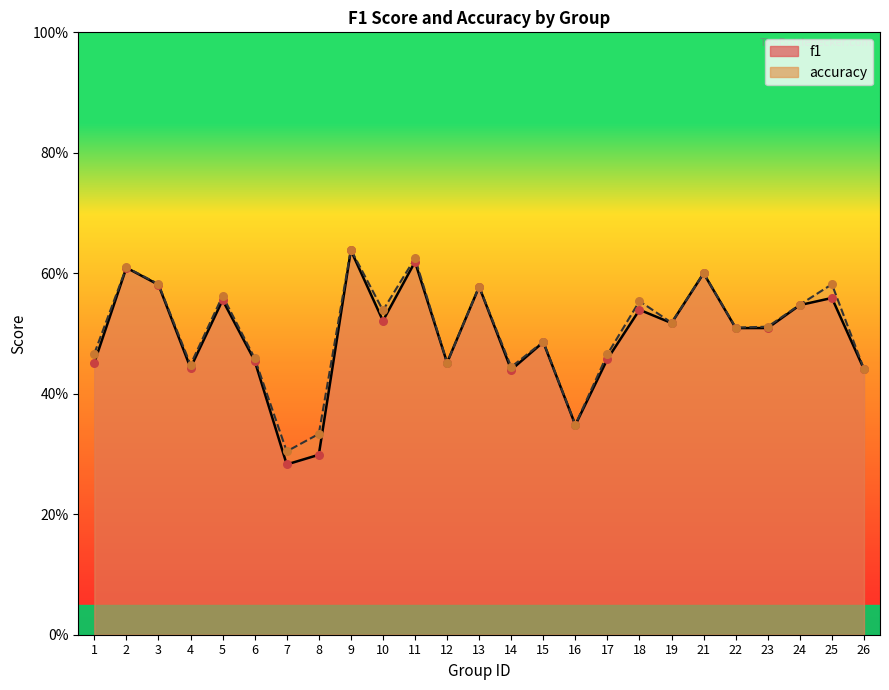

Is the value of accuracy at 21 greater than the value of f1 at 10?

Yes